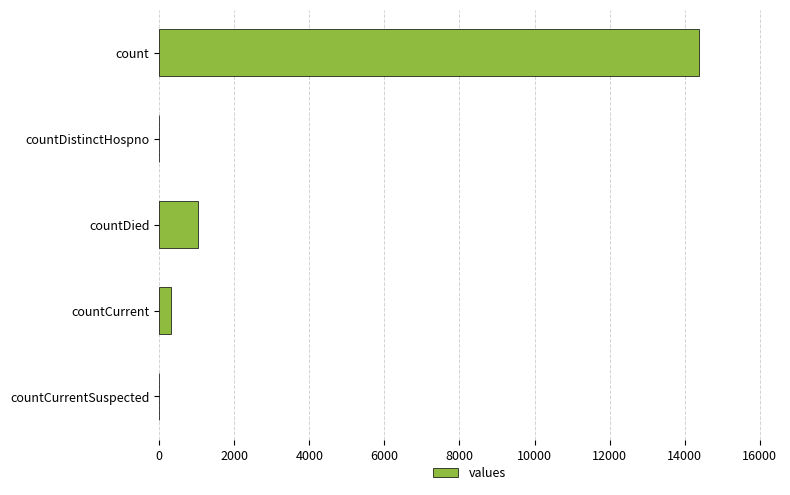

How many categories are shown in the chart?

5